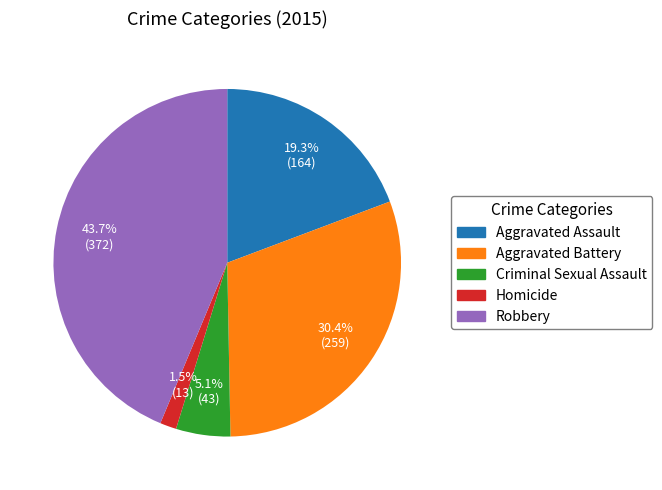

How many segments does this pie chart have?

5